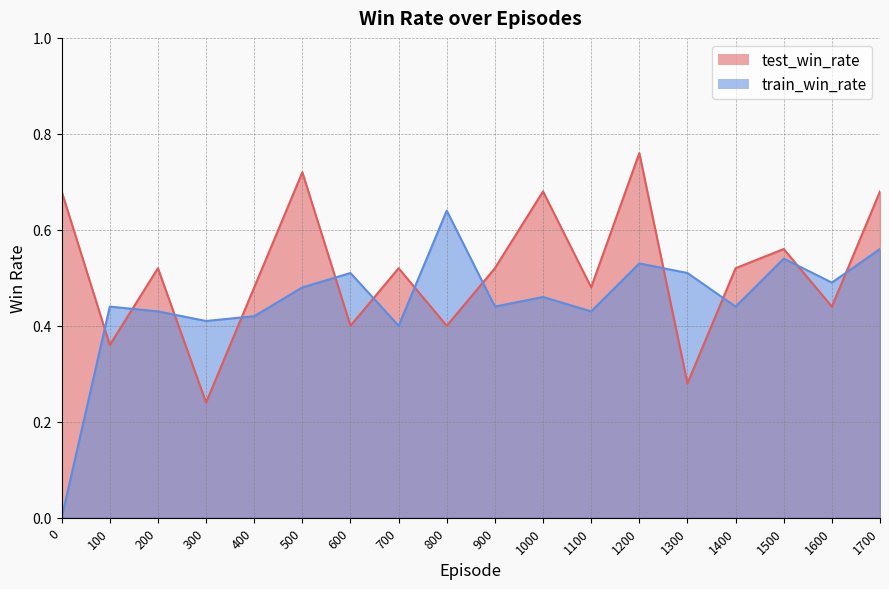

What is the value of the test_win_rate point at the 3rd from the left?

0.5